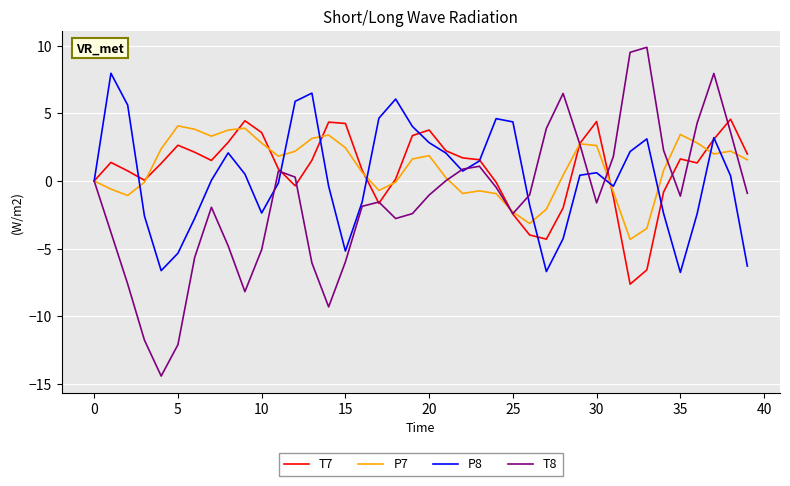

Which series has the largest range (max minus min)?

T8